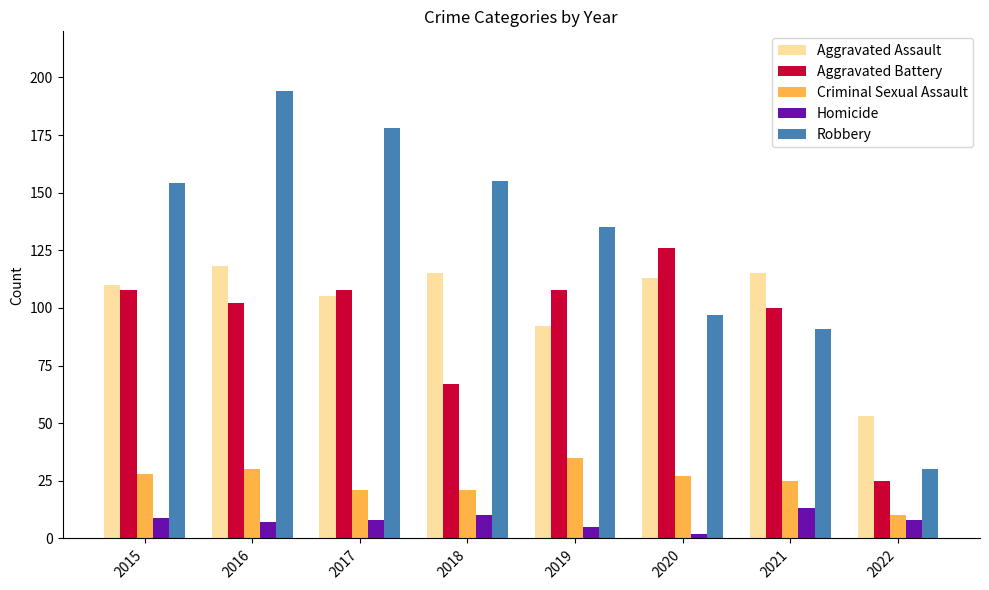

Reading left to right, what are all the values shown in this chart?

Aggravated Assault: 2015=110	2016=118	2017=105	2018=115	2019=92	2020=113	2021=115	2022=53
Aggravated Battery: 2015=108	2016=102	2017=108	2018=67	2019=108	2020=126	2021=100	2022=25
Criminal Sexual Assault: 2015=28	2016=30	2017=21	2018=21	2019=35	2020=27	2021=25	2022=10
Homicide: 2015=9	2016=7	2017=8	2018=10	2019=5	2020=2	2021=13	2022=8
Robbery: 2015=154	2016=194	2017=178	2018=155	2019=135	2020=97	2021=91	2022=30